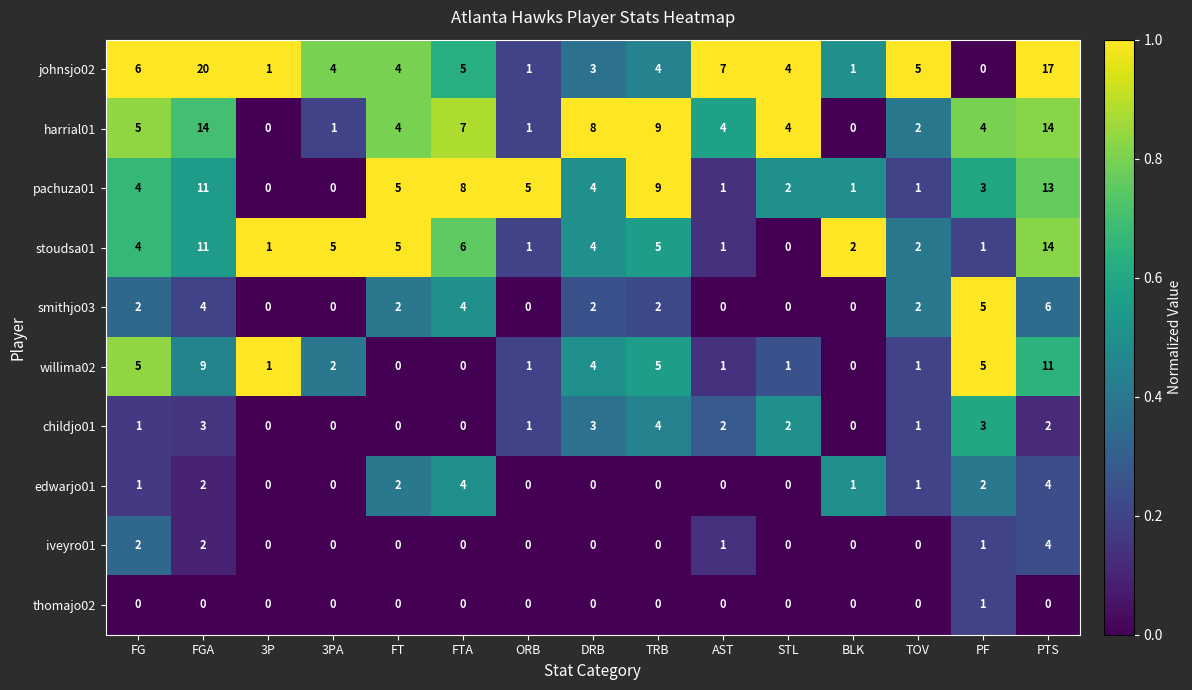

Which category has the highest value in the iveyro01 series?

PTS